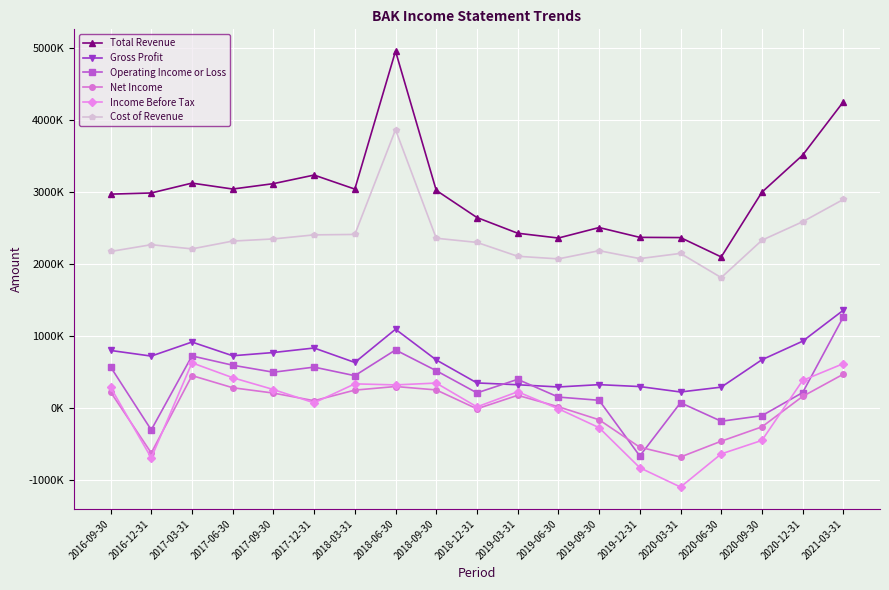

At which category does Operating Income or Loss reach its first local peak?

2017-03-31